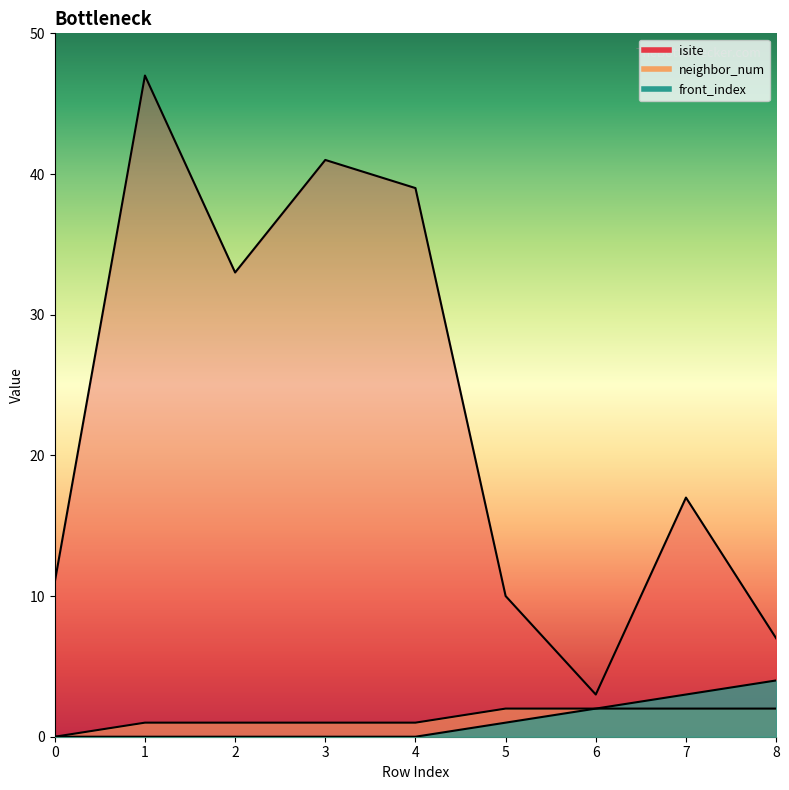

At which label does isite reach its minimum?

6